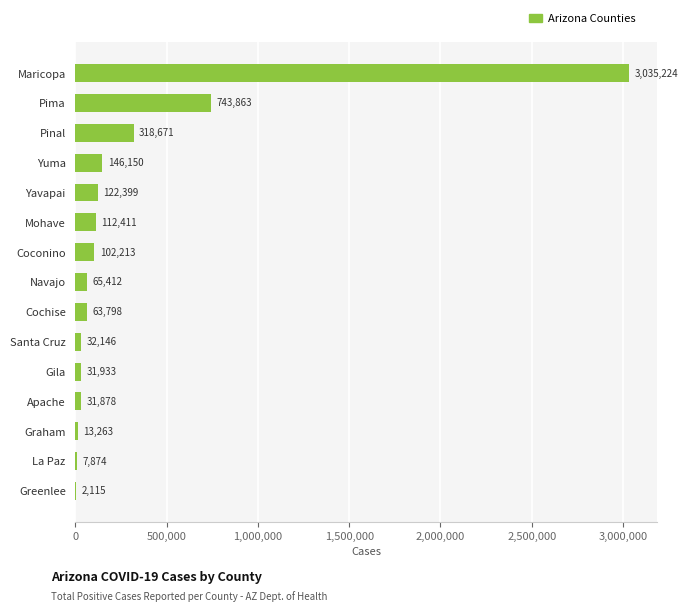

The value at Maricopa is 4241689. True or false?

False